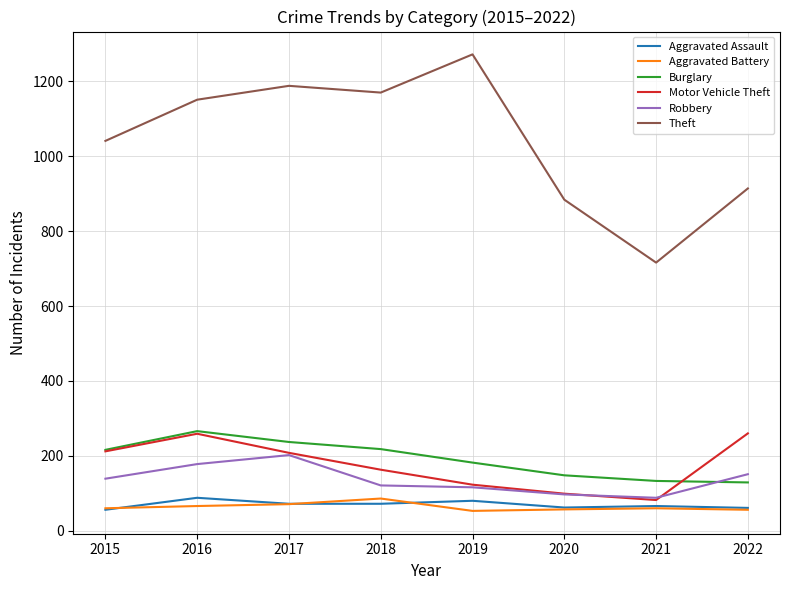

Is this an area chart (filled region under the line)?

No